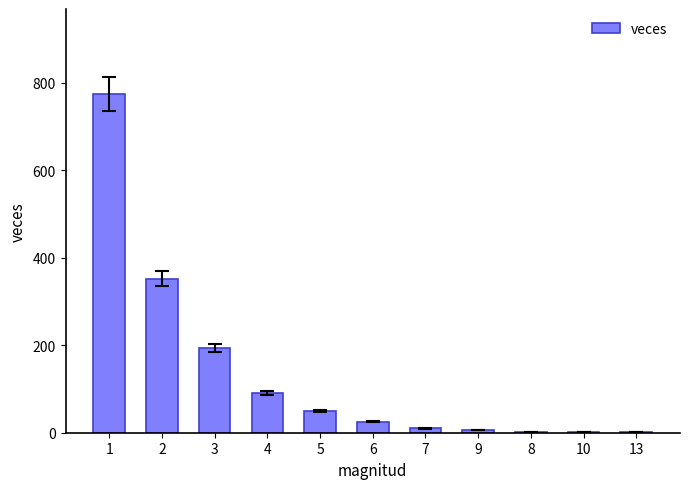

Are the bars grouped side by side (vs. stacked)?

No